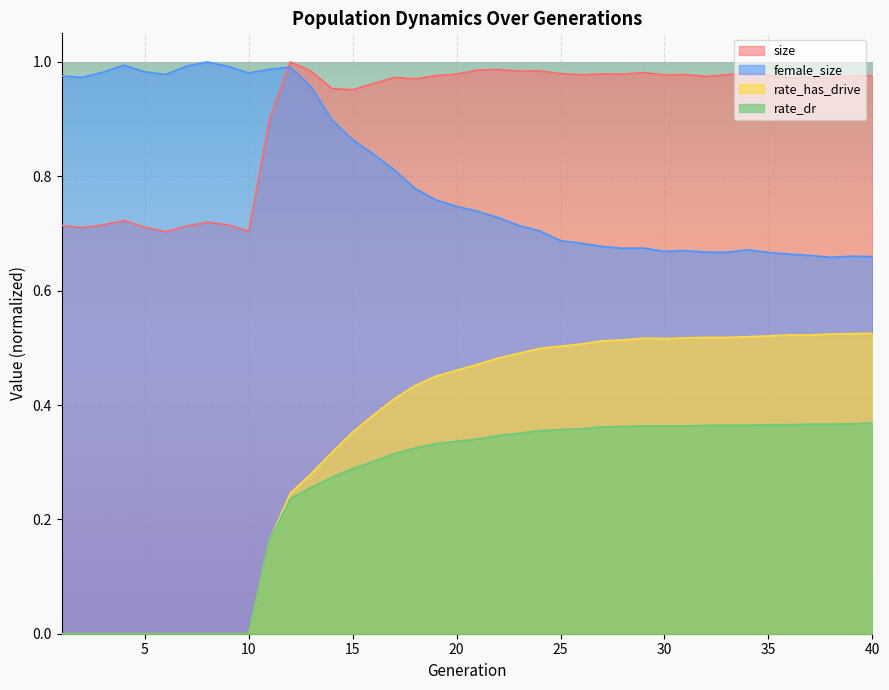

The value of rate_dr at 22 is 0.3. True or false?

True